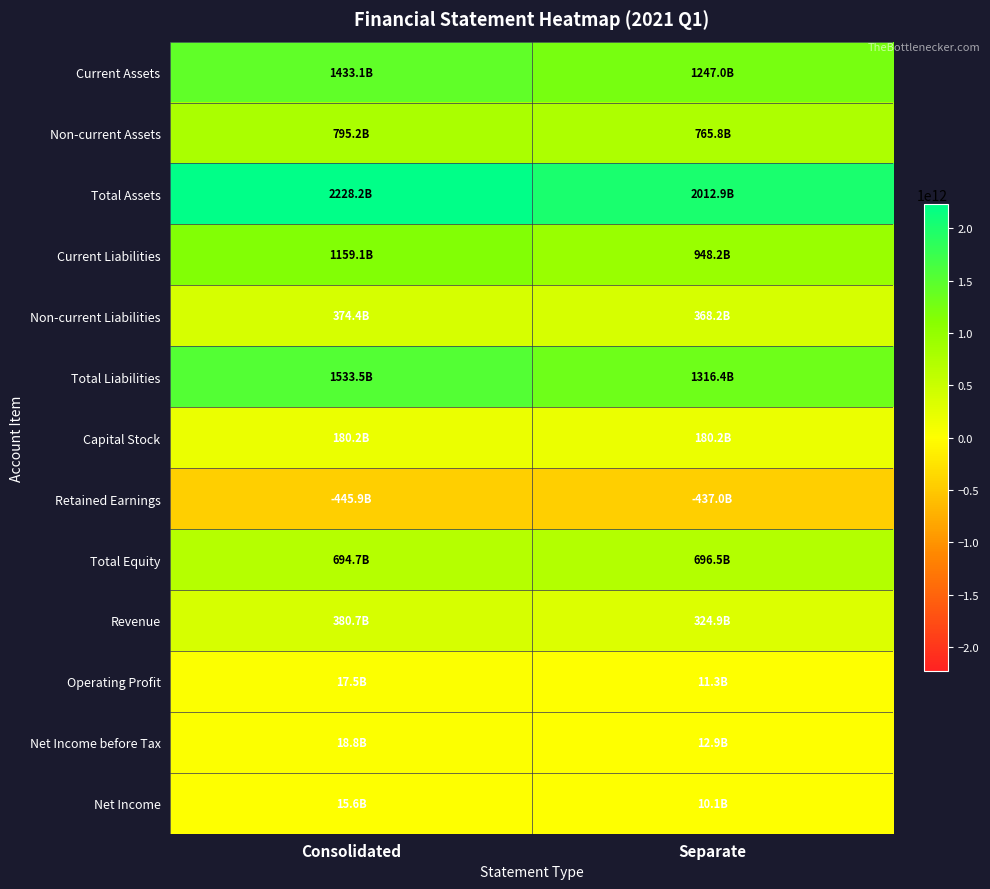

At Separate, list the series in order from smallest to largest.

Retained Earnings, Net Income, Operating Profit, Net Income before Tax, Capital Stock, Revenue, Non-current Liabilities, Total Equity, Non-current Assets, Current Liabilities, Current Assets, Total Liabilities, Total Assets